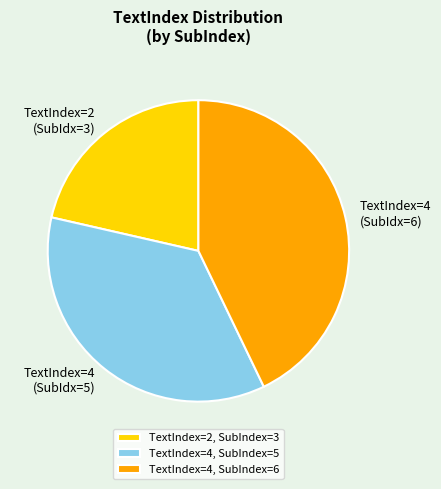

Combined, do TextIndex=2, SubIndex=3 and TextIndex=4, SubIndex=6 account for over 50%?

Yes